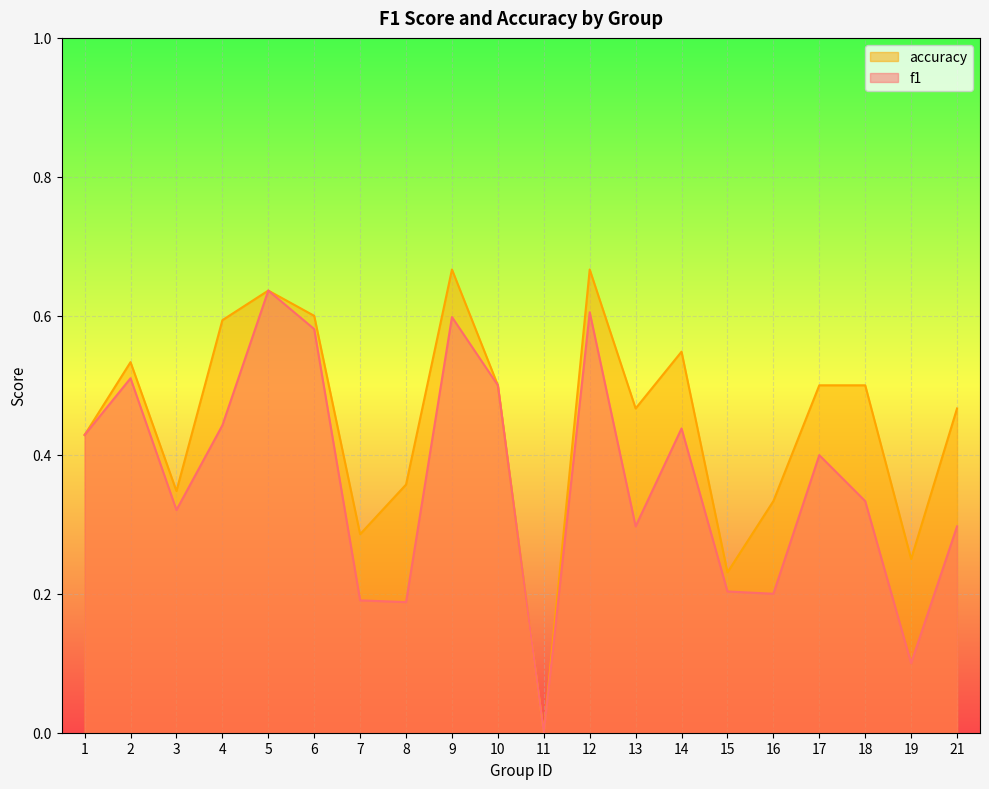

What is the value of the f1 point at the 8th from the left?

0.2